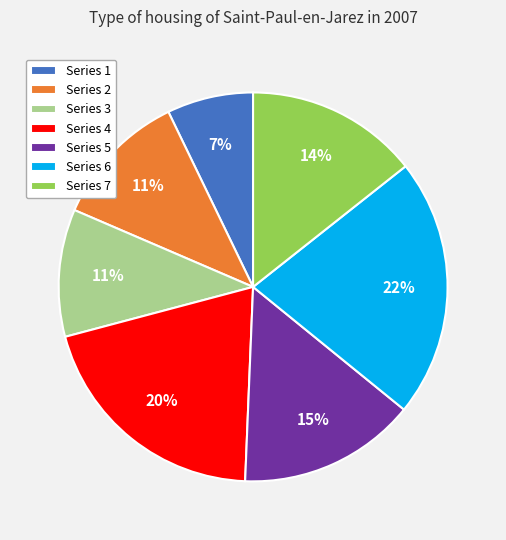

How many slices are in this pie chart?

7